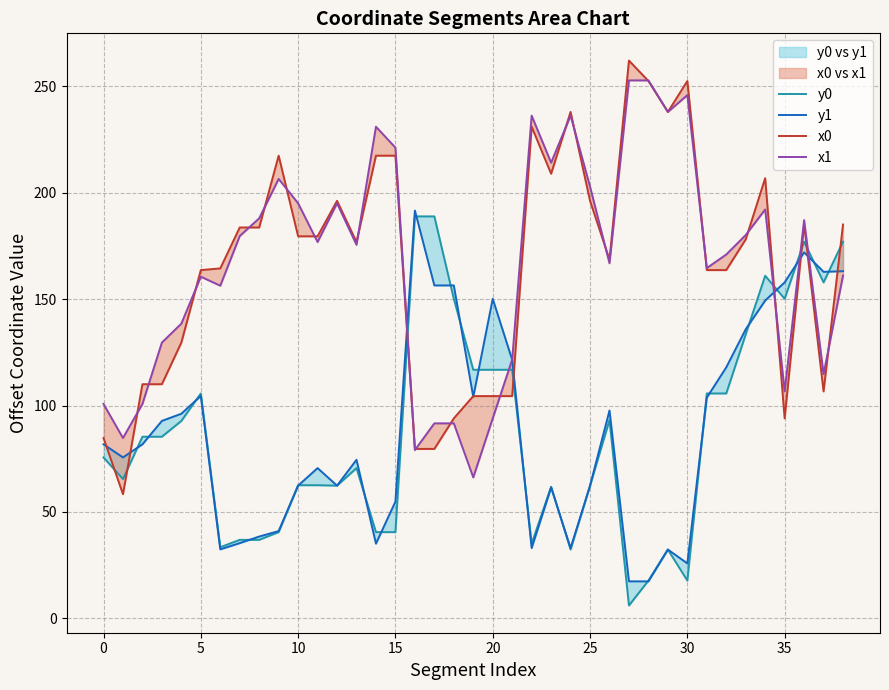

What is the label of the 11th point from the left?

10